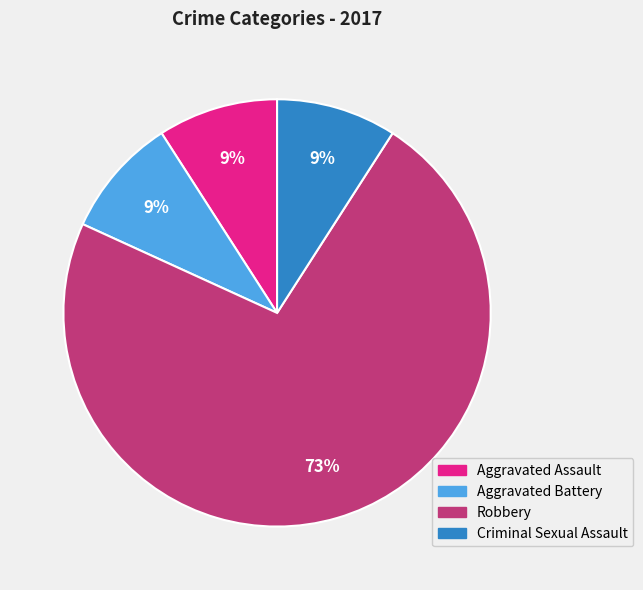

Count the number of slices in the pie.

4